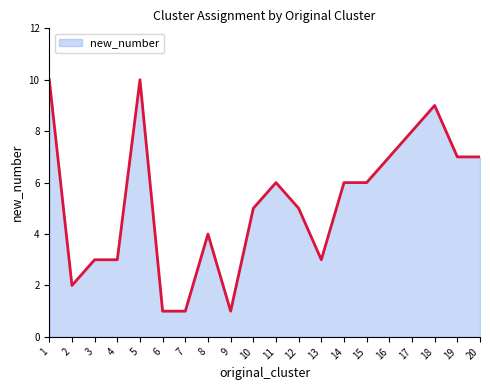

The value at 1 is 4. True or false?

False